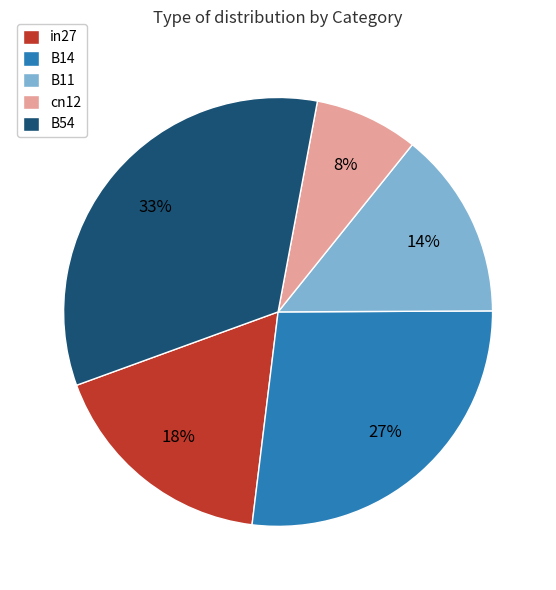

To the nearest percent, what percentage of the pie is B14?

27%